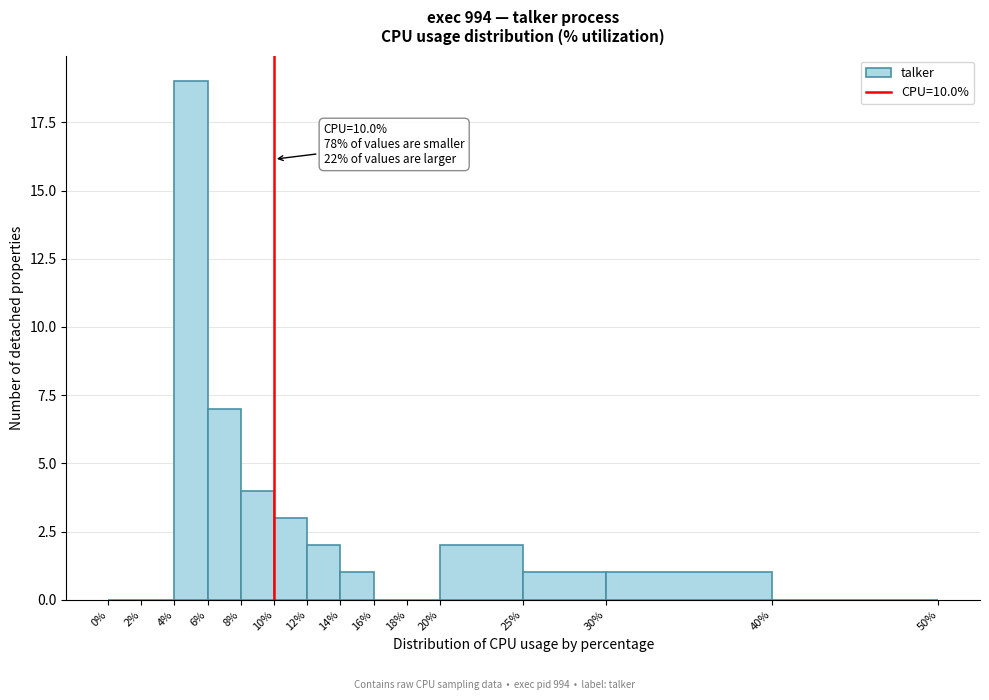

Over which range of the x-axis is the bar tallest?

4% to 6%